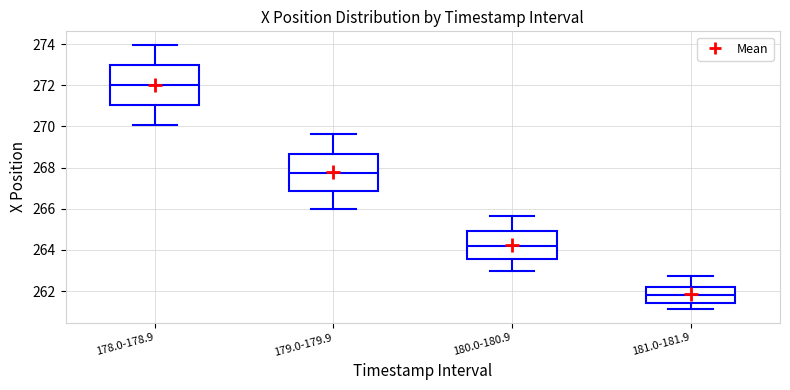

Where is the upper edge of the box for 181.0-181.9 on the y-axis? The values are not printed on the chart, so give them approximately, as read against the axis.

262.2